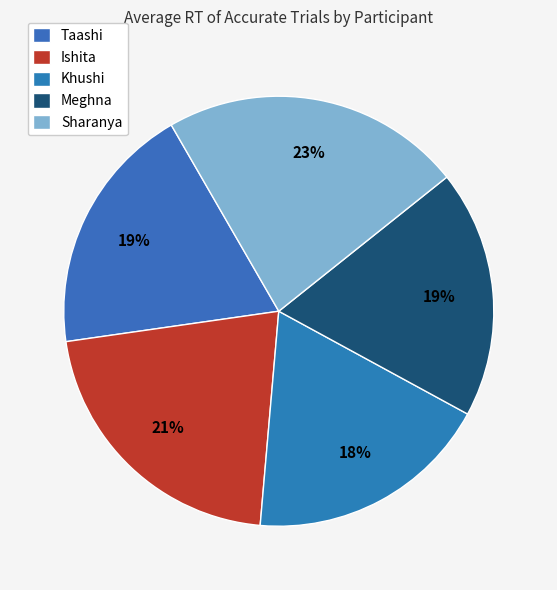

What percentage is the Taashi slice, to the nearest percent?

19%